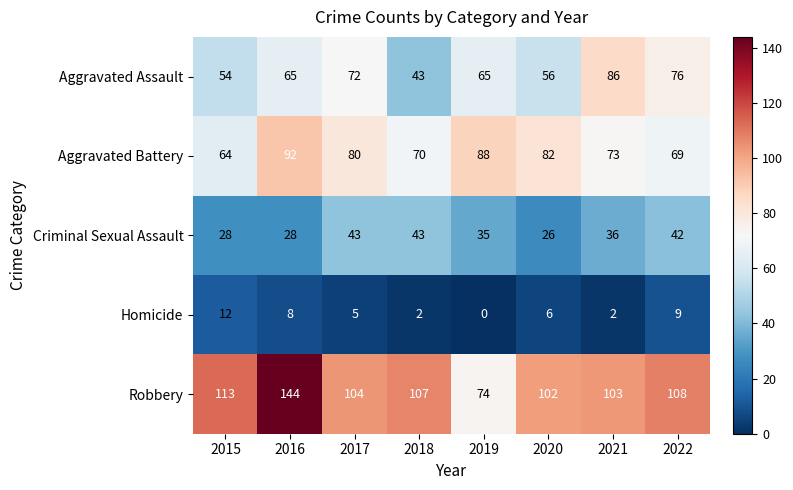

At which category does the chart reach its minimum across all series?

2019